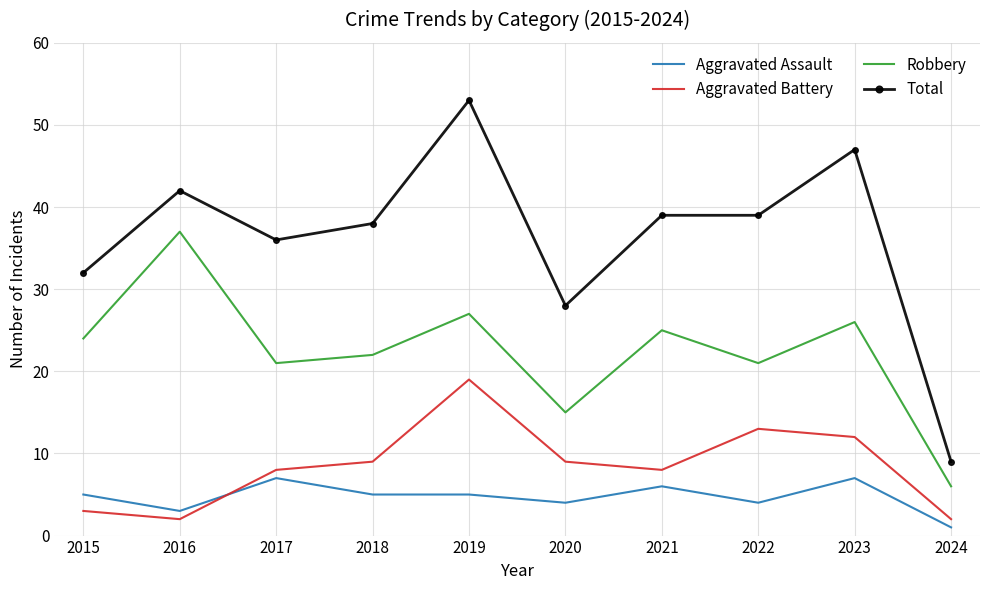

Is it true that Robbery equals 8 at 2024?

False